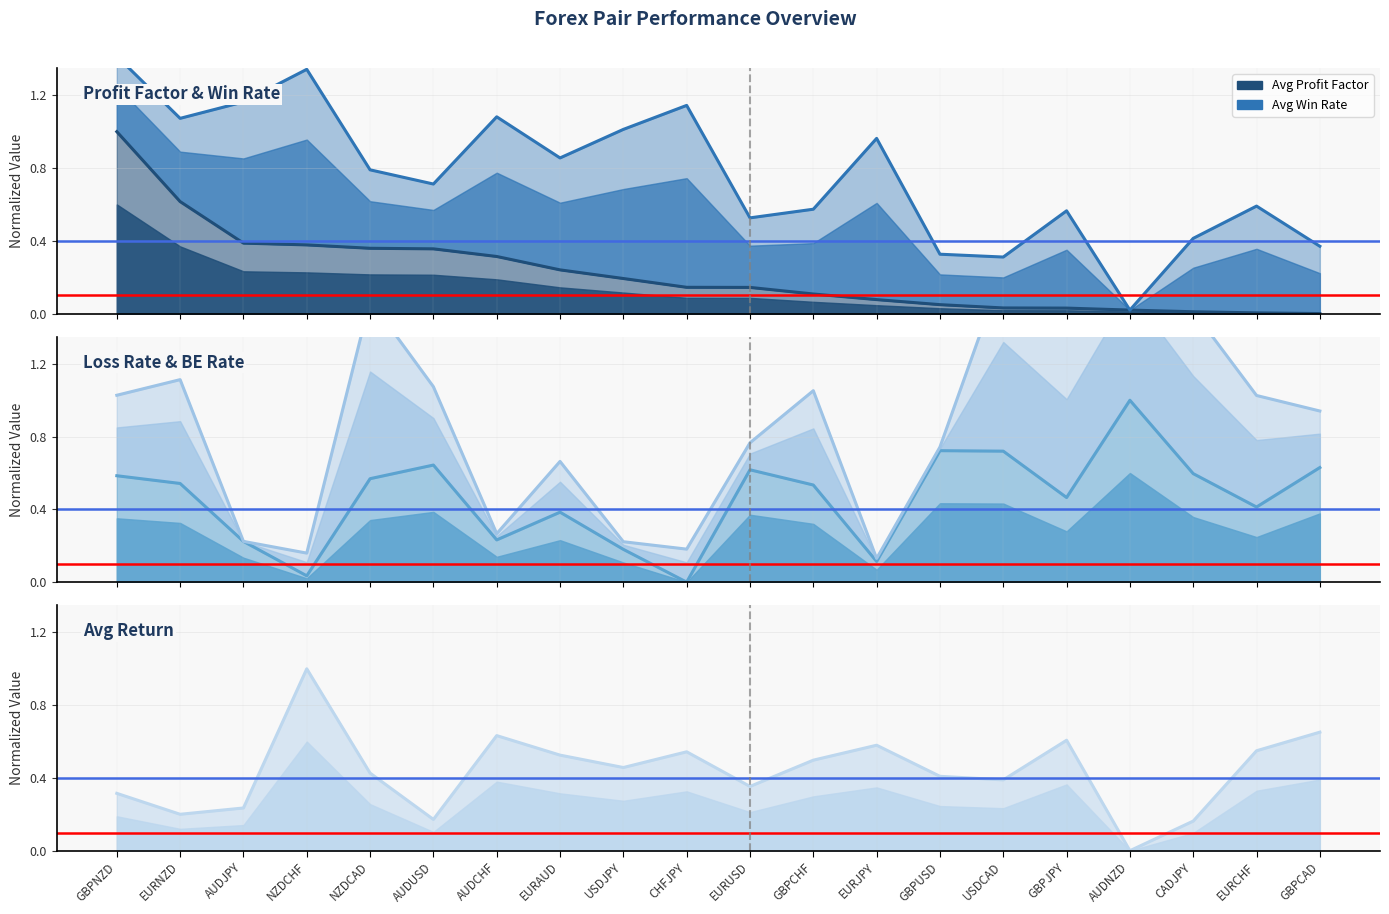

How many interior local peaks does the Avg_Loss_Rate series have?

5